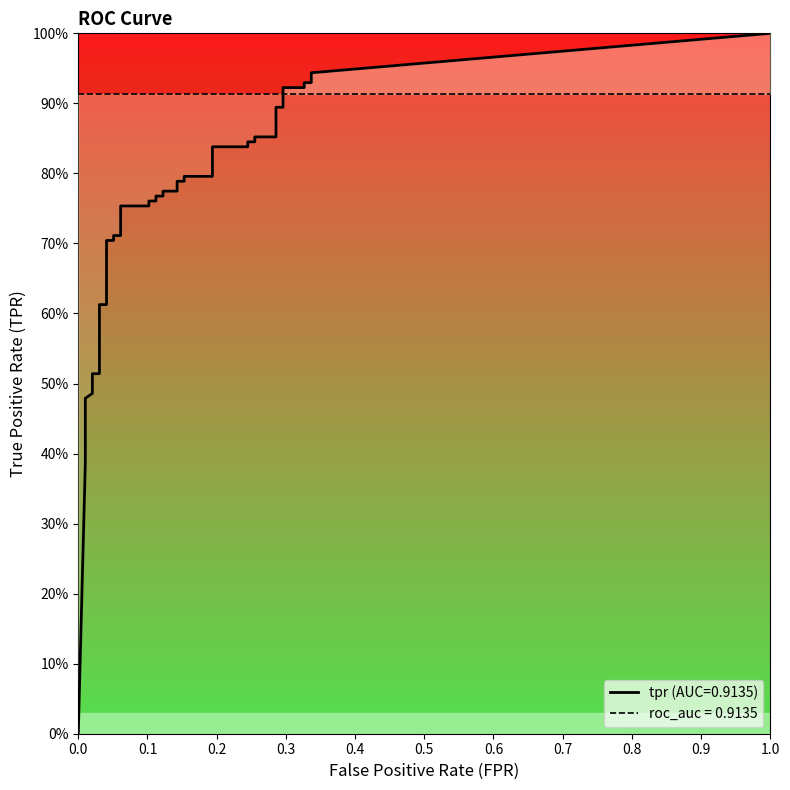

Does the chart display data point markers on the line(s)?

No